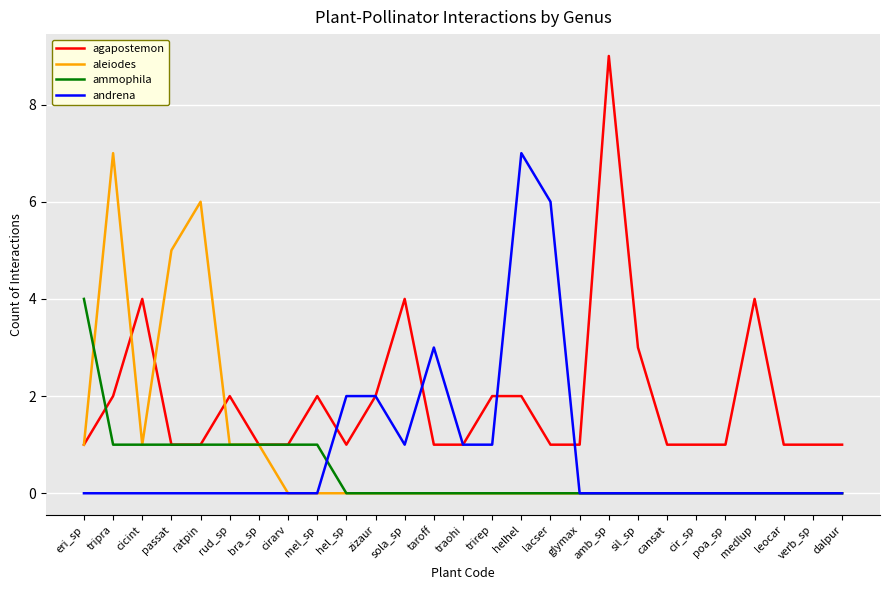

What is the greatest value displayed?

9